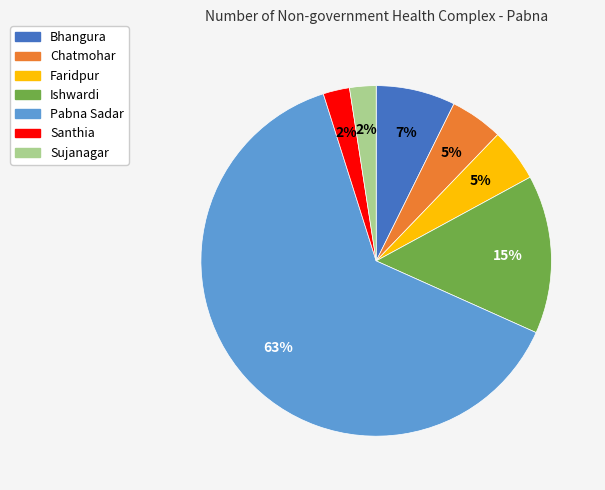

Which slice is the largest?

Pabna Sadar